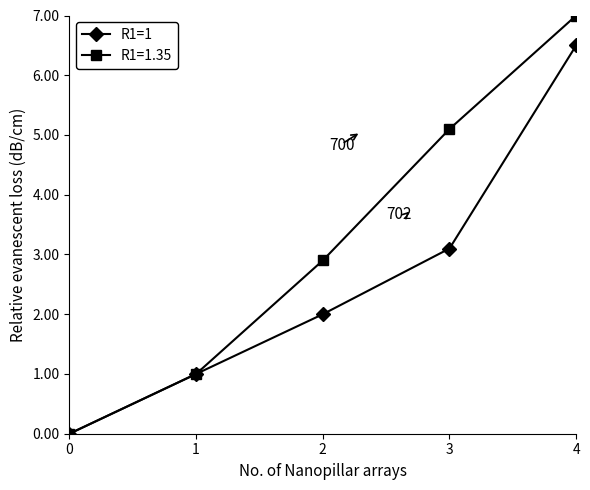

Rank the series by their average value, from lowest to highest.

R1=1, R1=1.35